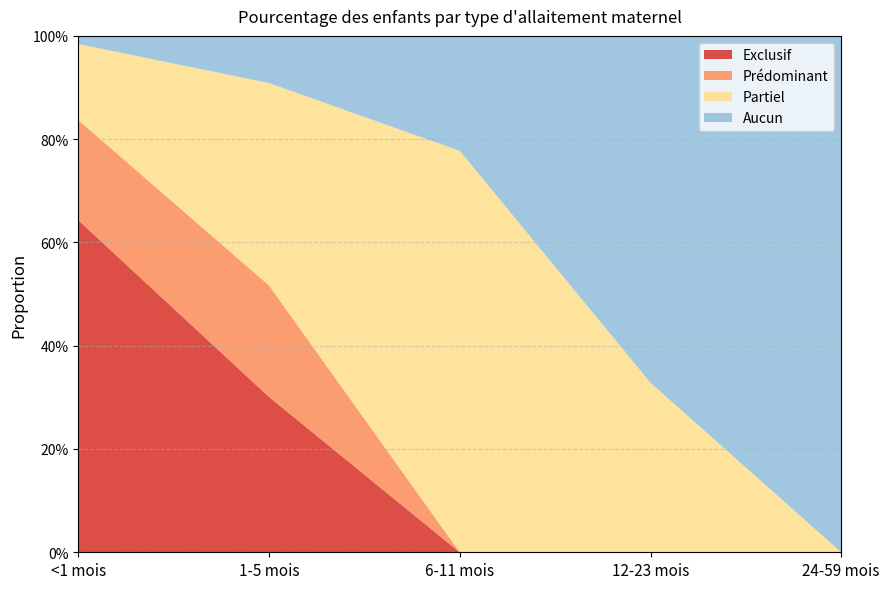

Reading right to left, what are all the values shown in this chart?

Exclusif: 0.0	0.0	0.0	0.3	0.6
Prédominant: 0.0	0.0	0.0	0.2	0.2
Partiel: 0.0	0.3	0.8	0.4	0.1
Aucun: 1.0	0.7	0.2	0.1	0.0